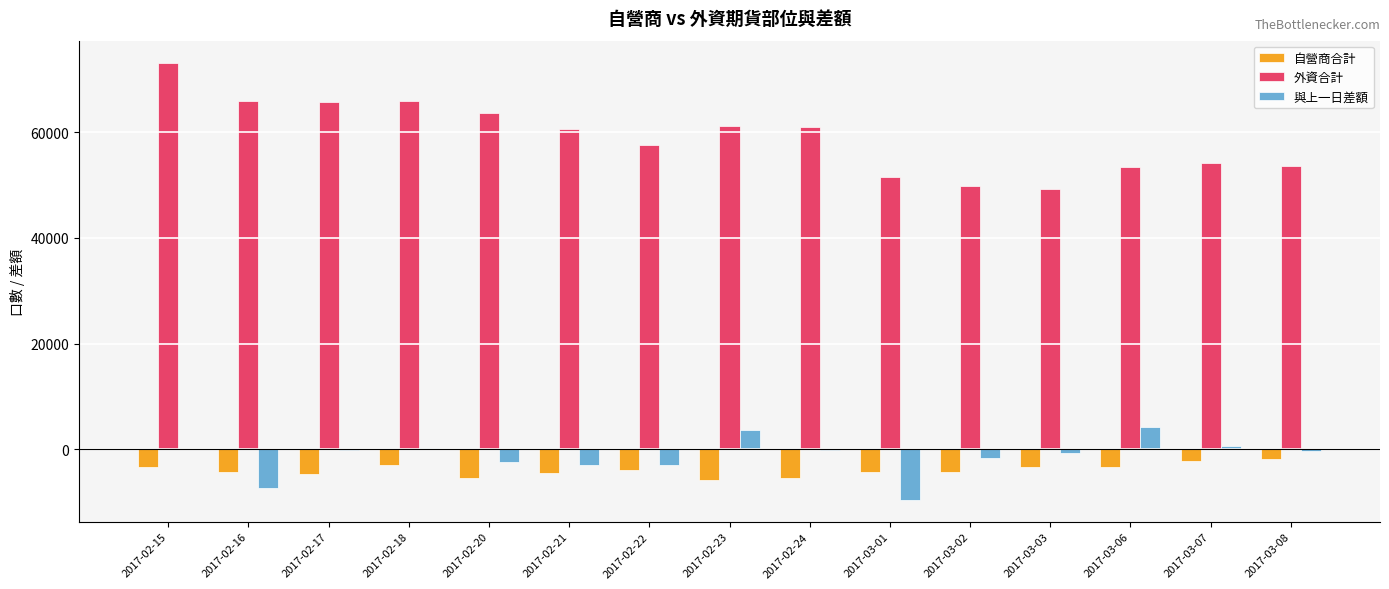

Is the value of 外資合計 at 2017-03-06 greater than the value of 自營商合計 at 2017-03-07?

Yes